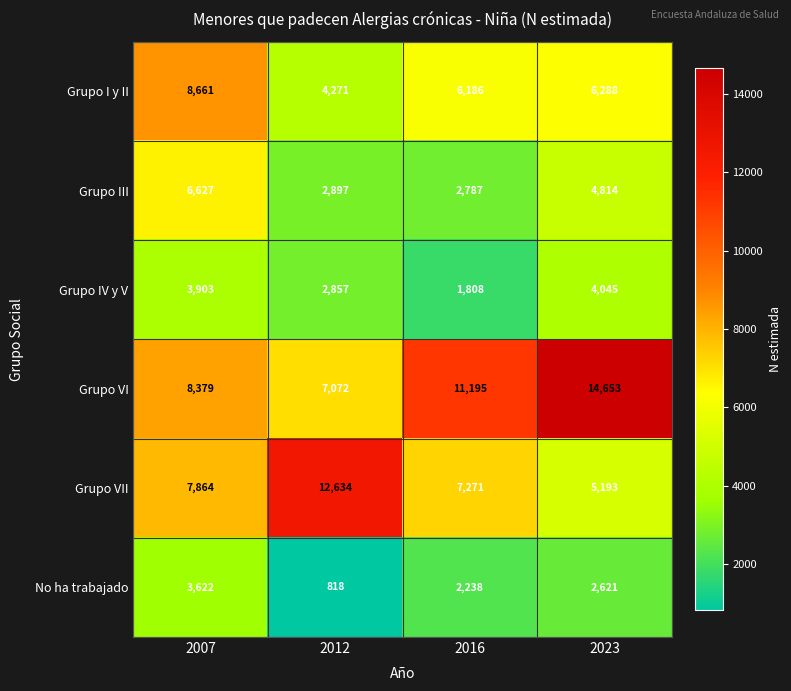

Where is Grupo VII nearest to the value 8913?

2007